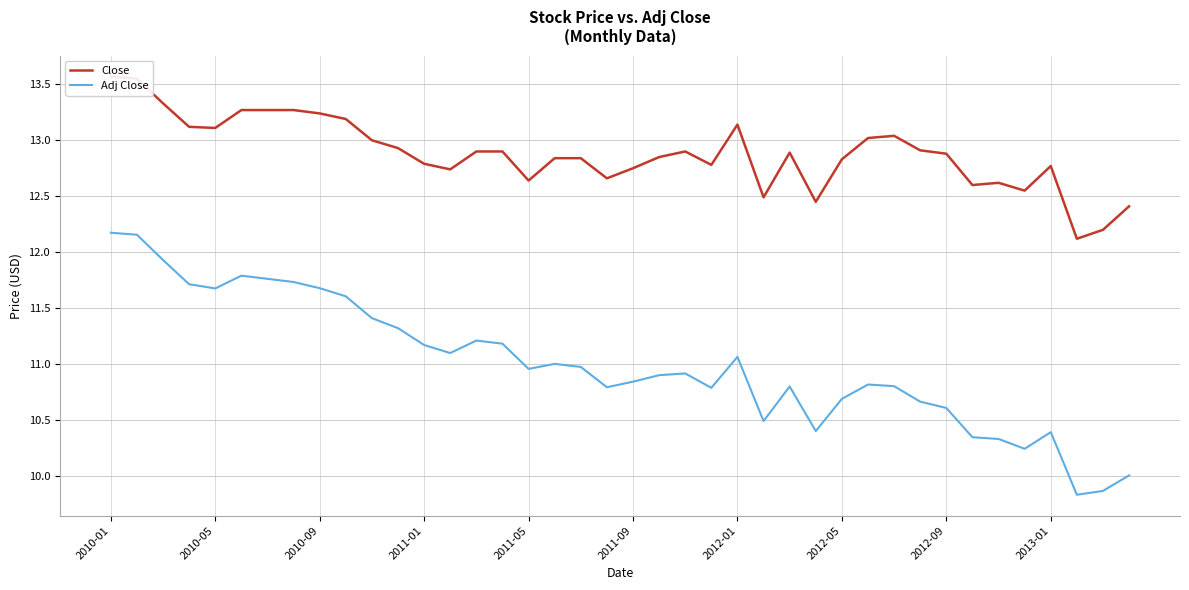

What is the label of the 1st point from the right?

39